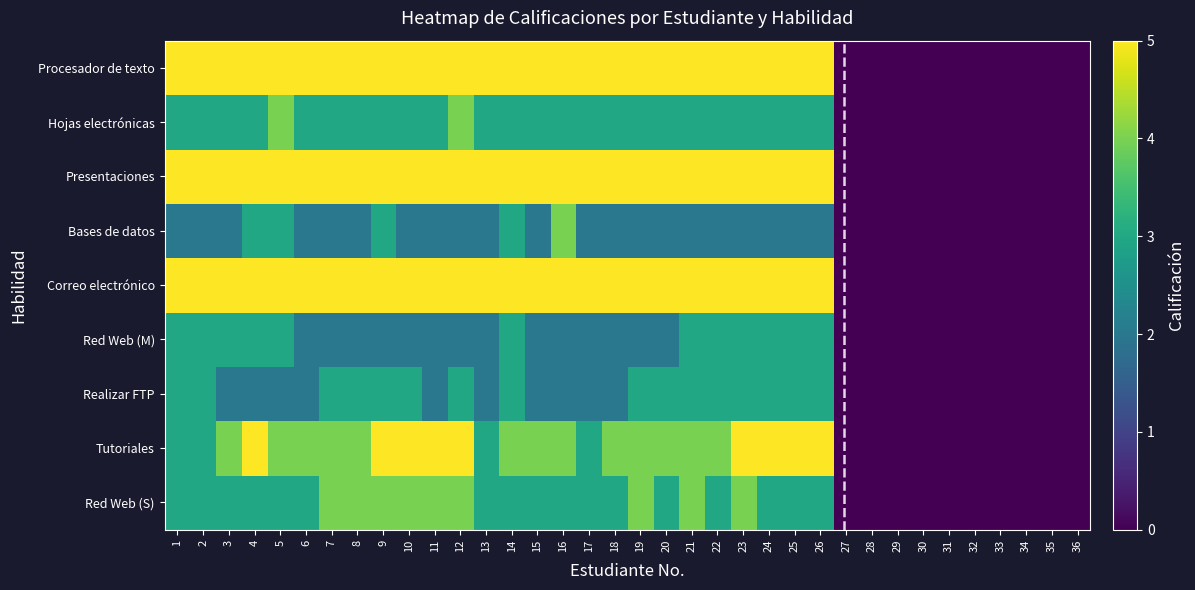

List the series in order of their peak value, lowest first.

Red Web (M), Realizar FTP, Hojas electrónicas, Bases de datos, Red Web (S), Procesador de texto, Presentaciones, Correo electrónico, Tutoriales